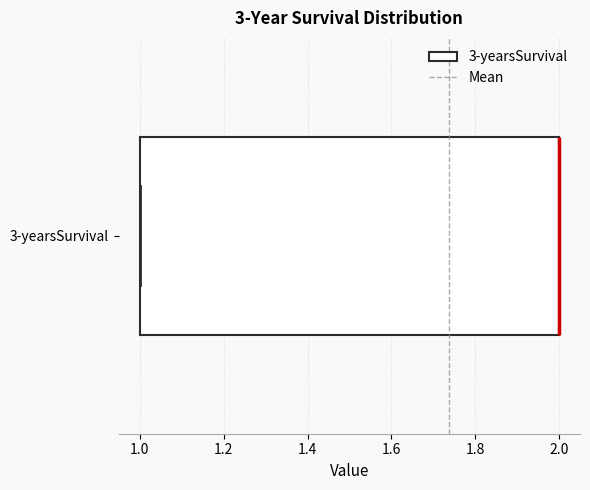

Read this box plot against the x-axis: the position of the median line, the range covered by the box, and the ends of both whiskers. The values are not printed on the chart, so give them approximately, as read against the axis.

median 2 (drawn on the box's right edge), box 1 to 2, whiskers 1 to 2